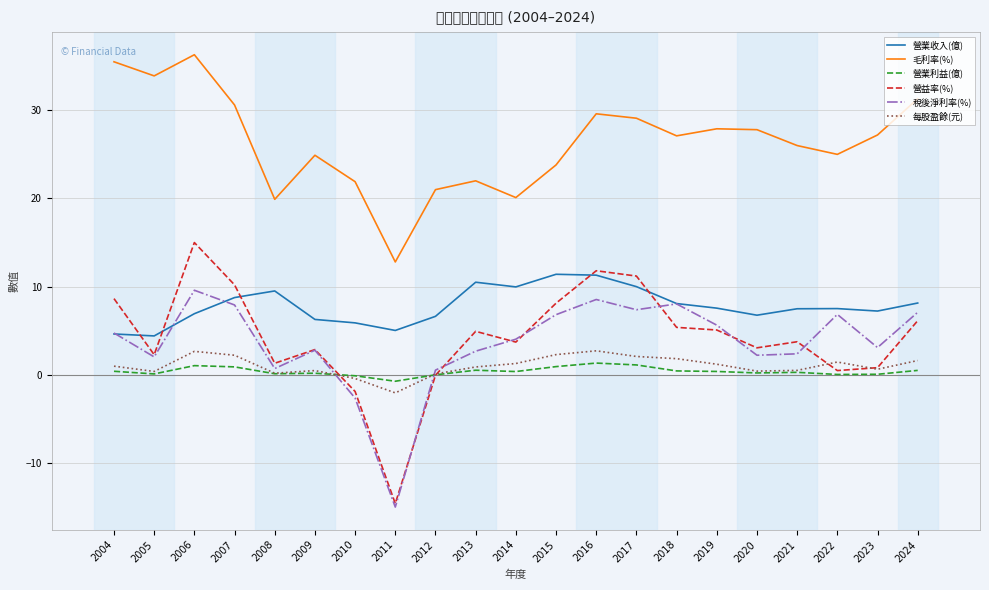

What value does the 營業收入(億) series have at 2019?

7.6